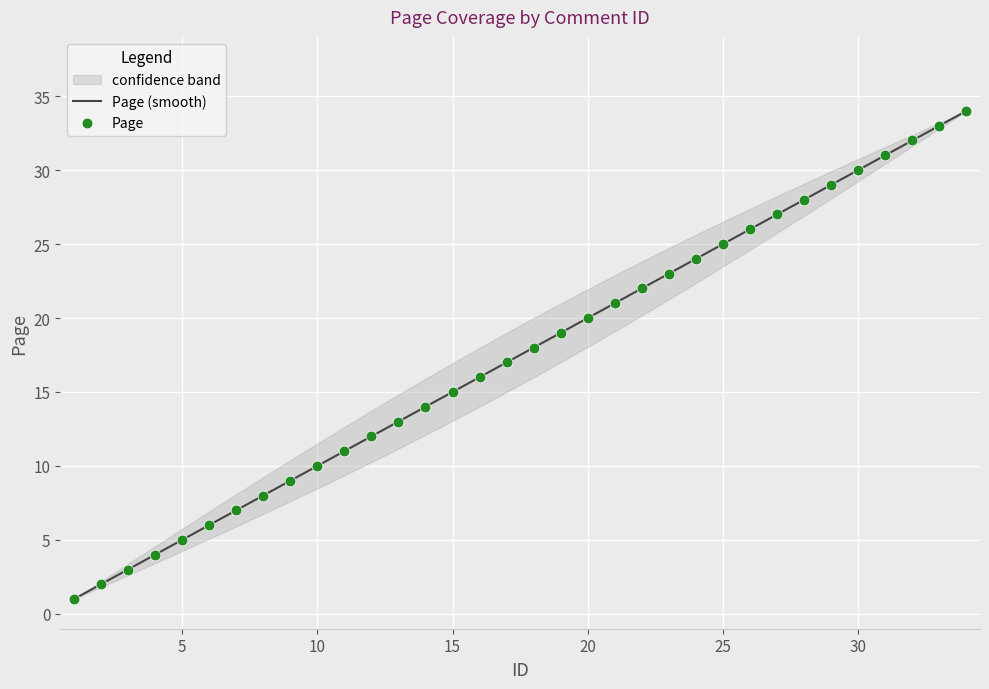

What is the change in value from 20 to 24?

+4